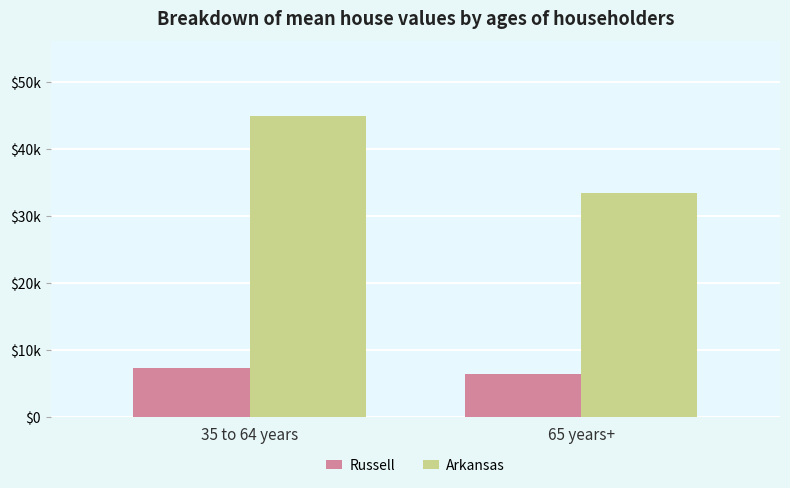

Are the bars grouped side by side (vs. stacked)?

Yes